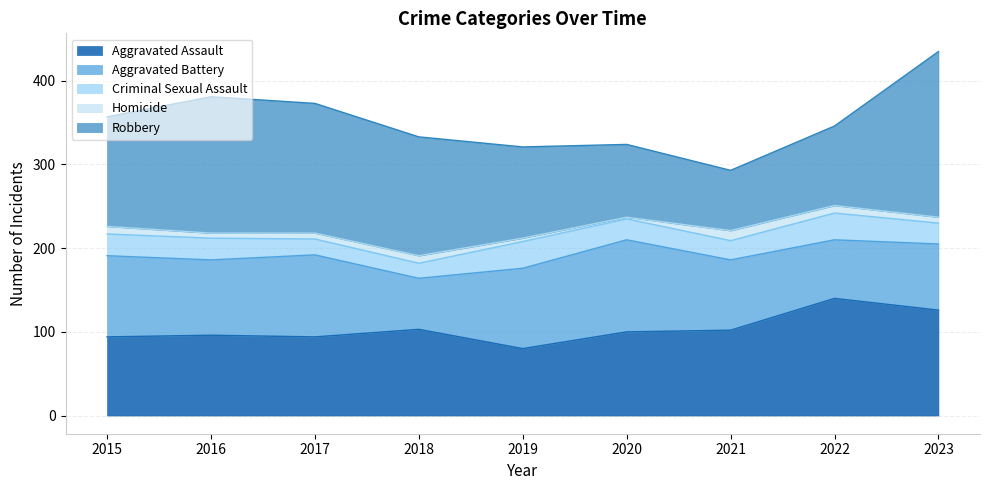

Which label corresponds to the largest value in the chart?

2023